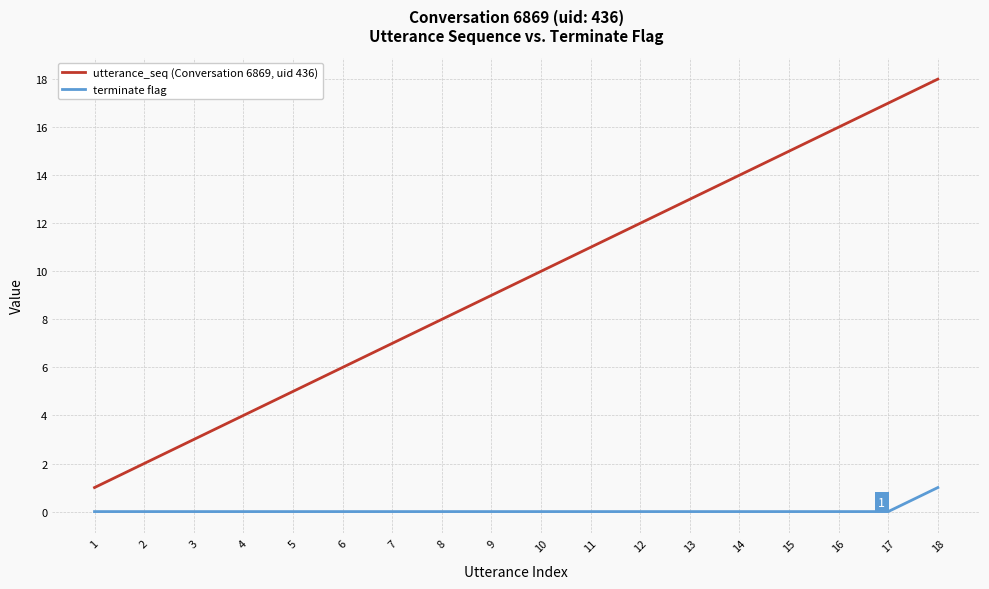

What is the maximum value shown in the chart?

18